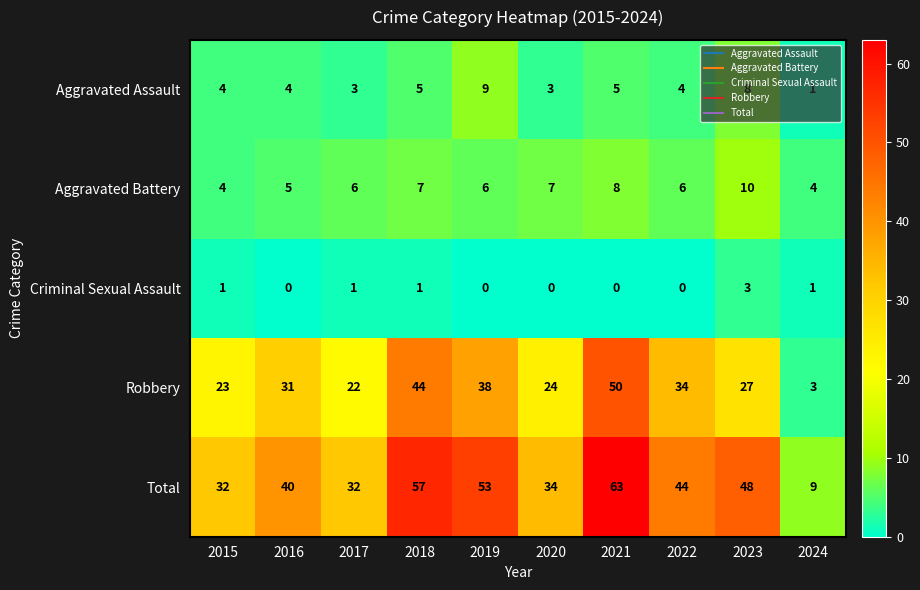

At 2022, list the series in order from smallest to largest.

Criminal Sexual Assault, Aggravated Assault, Aggravated Battery, Robbery, Total